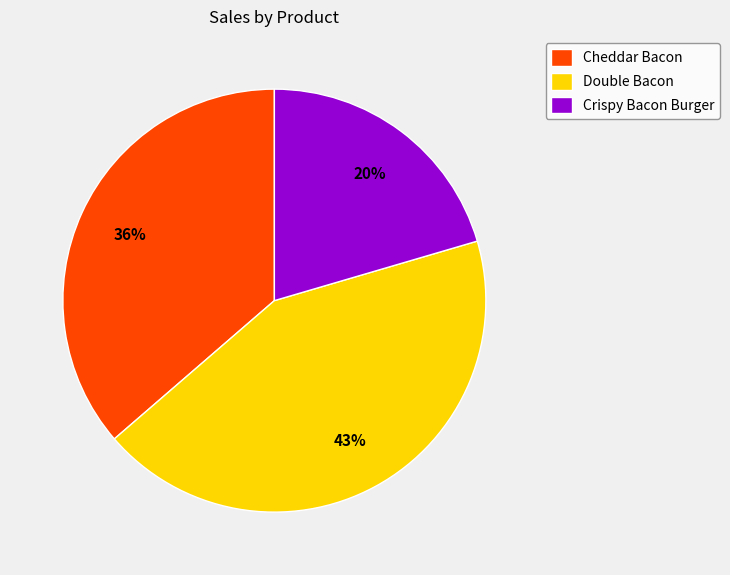

Rank the categories by value from highest to lowest.

Double Bacon, Cheddar Bacon, Crispy Bacon Burger